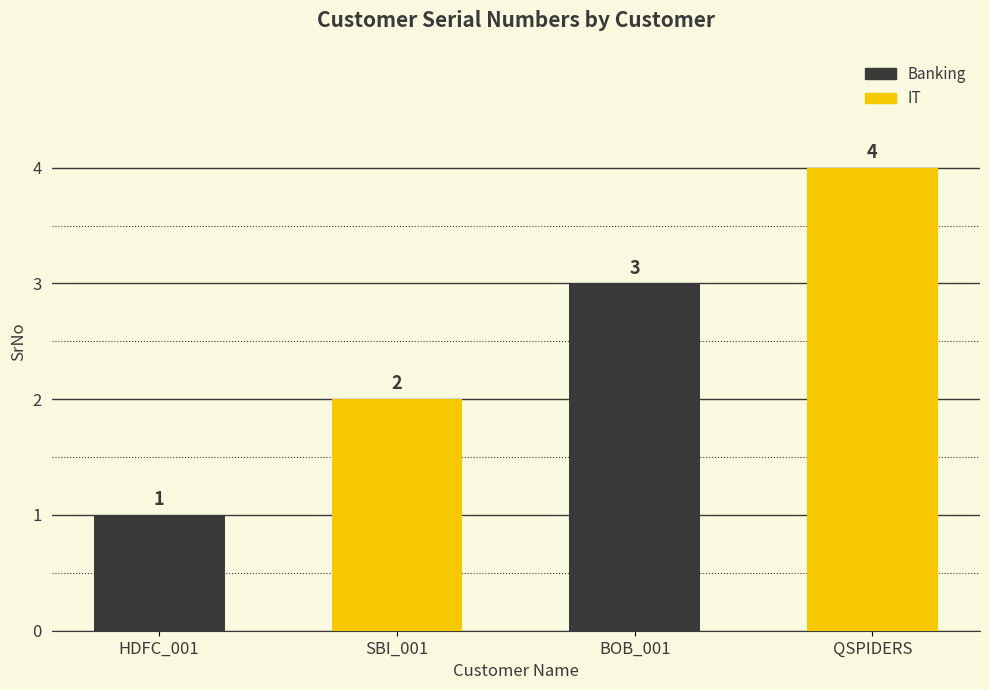

Count the values in the range 2 to 4.

3